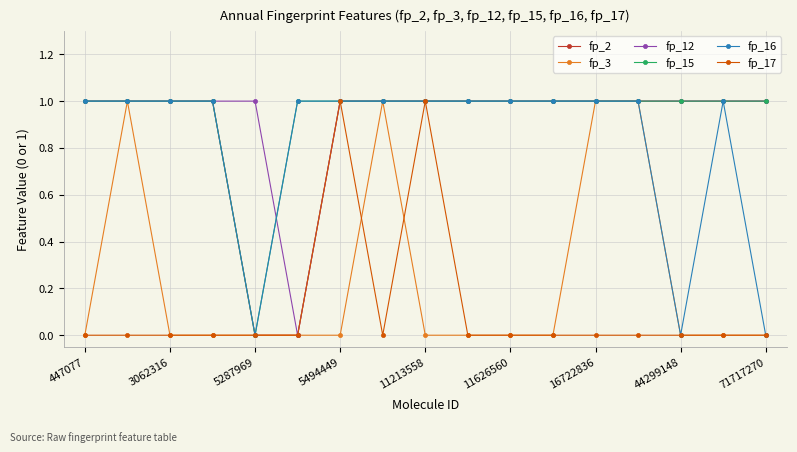

What is the value of the fp_15 point at the 2nd from the left?

1